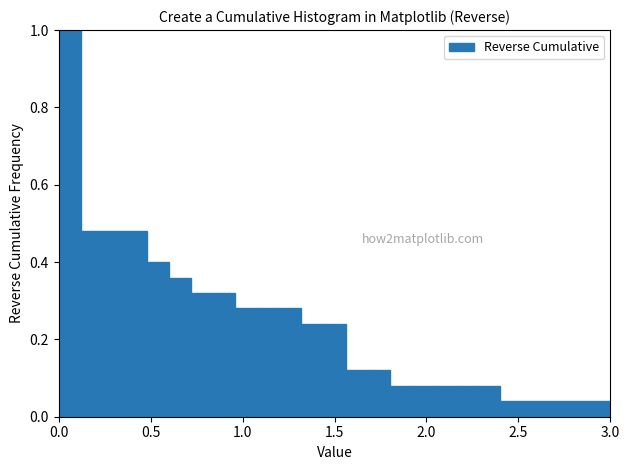

Around what value on the x-axis is the tallest bar? Give the approximate position of its centre, as read against the axis.

0.05